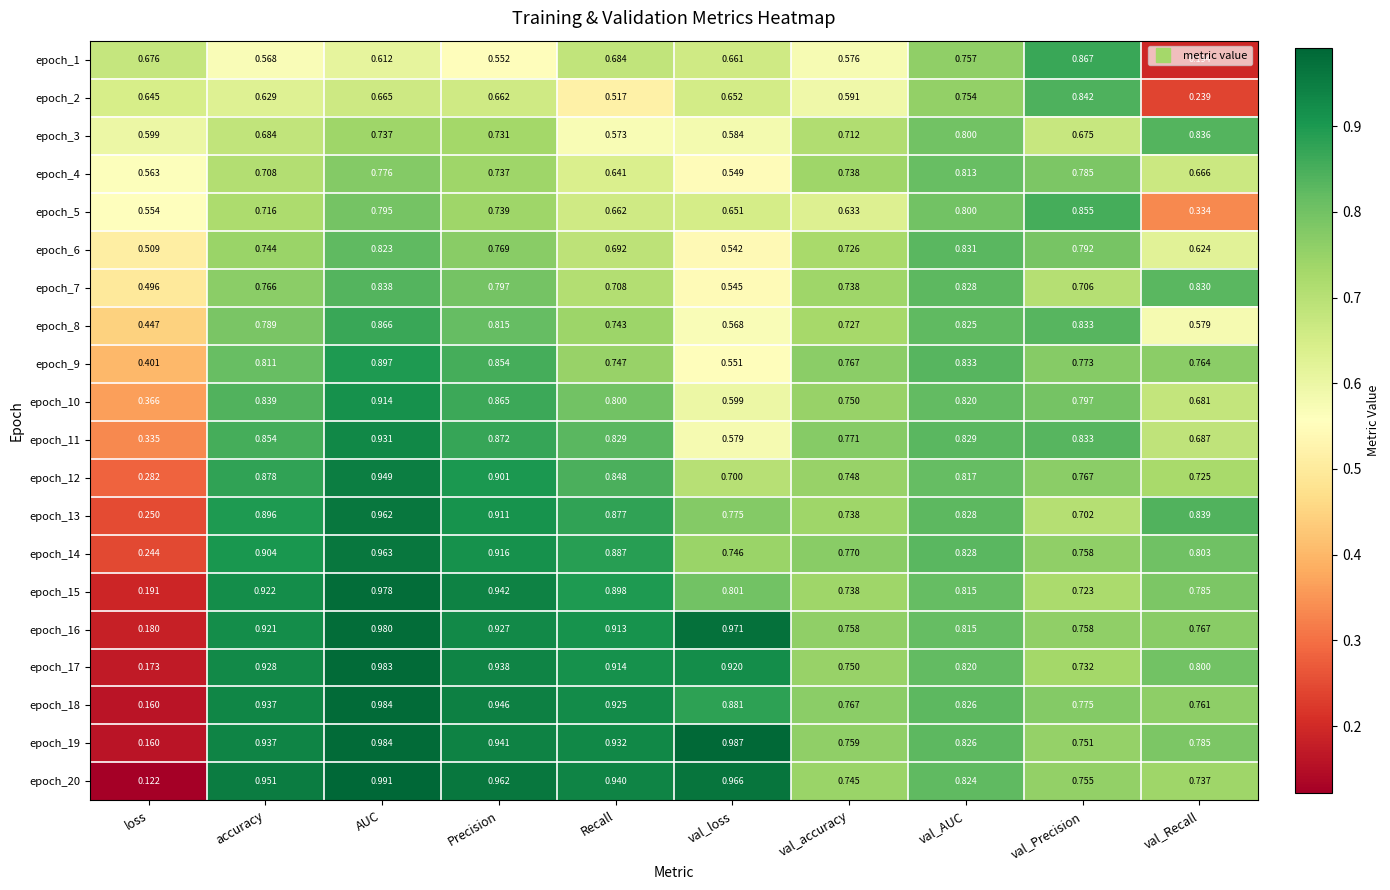

At which label is epoch_10 closest to 0?

loss